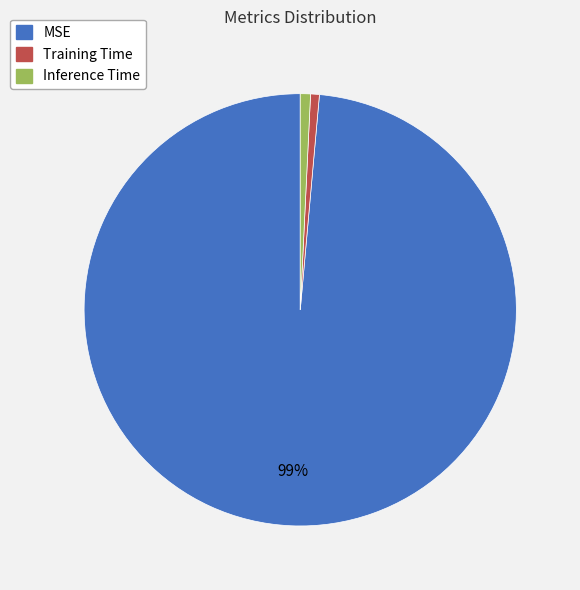

To the nearest percent, what portion does Training Time represent?

1%